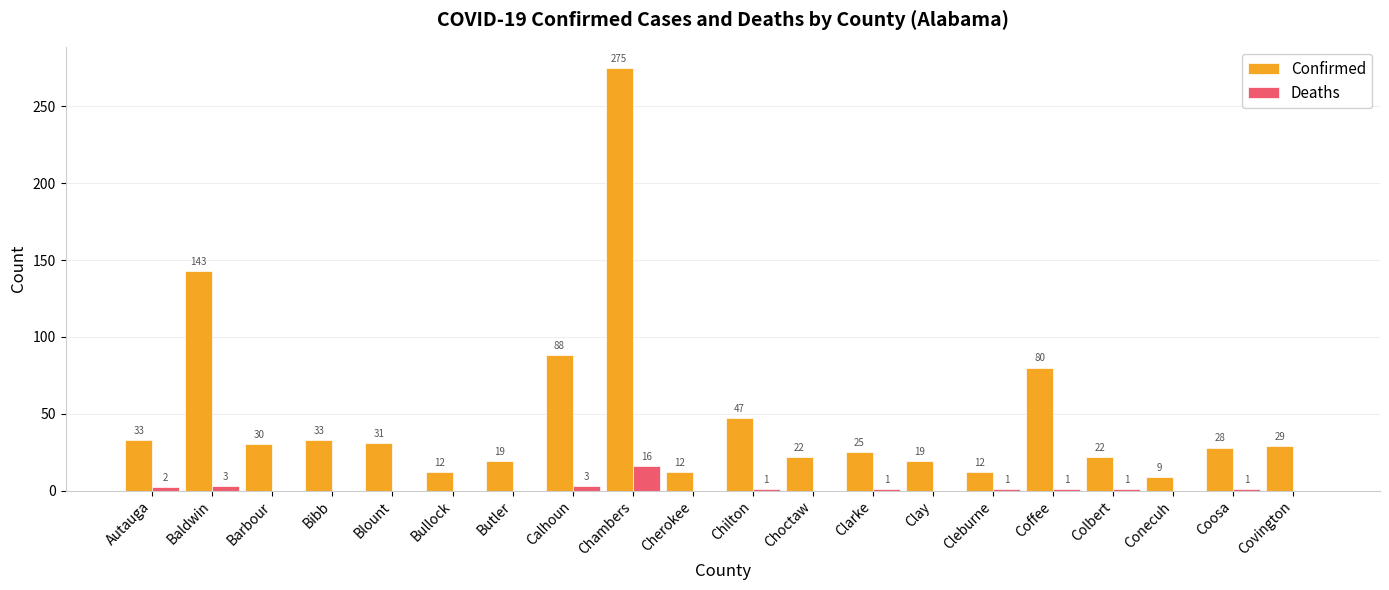

What is the sum of all Confirmed values?

969